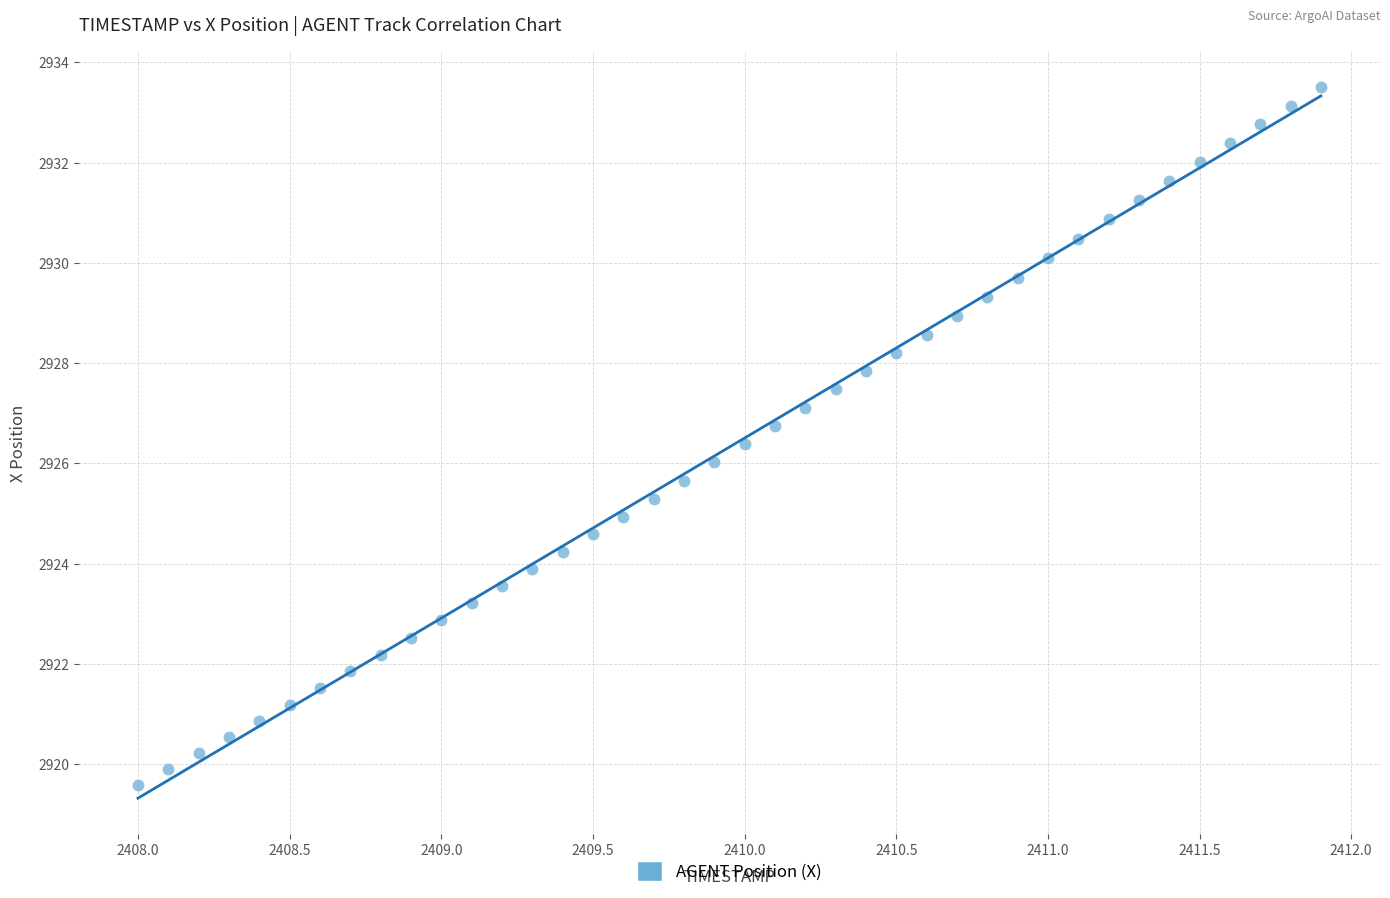

What is the range of X values (max minus min)?

3.9